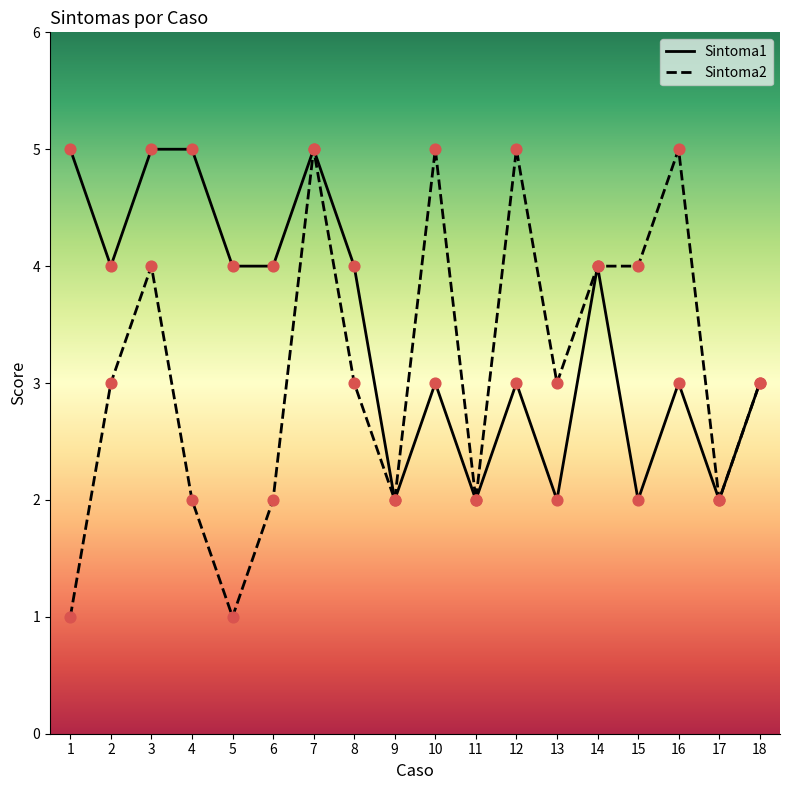

At how many categories does at least one series exceed 1?

18